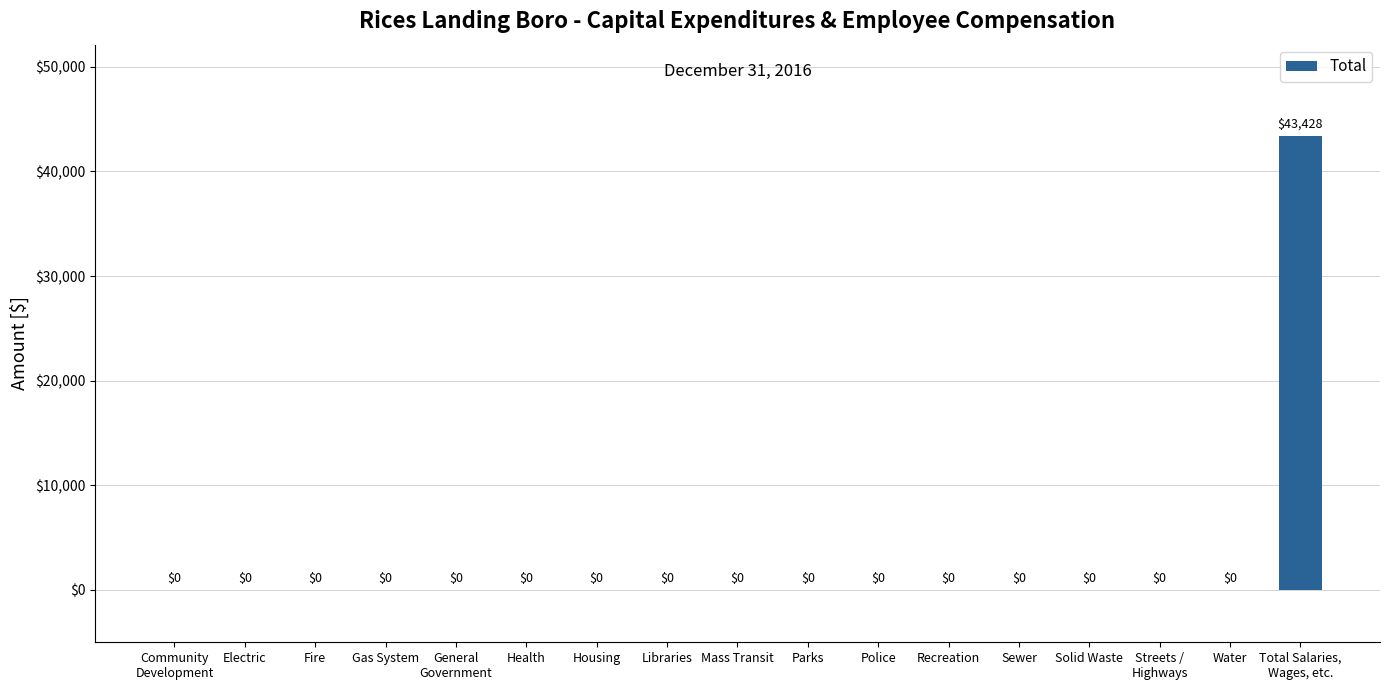

What is the sum of all values?

43428